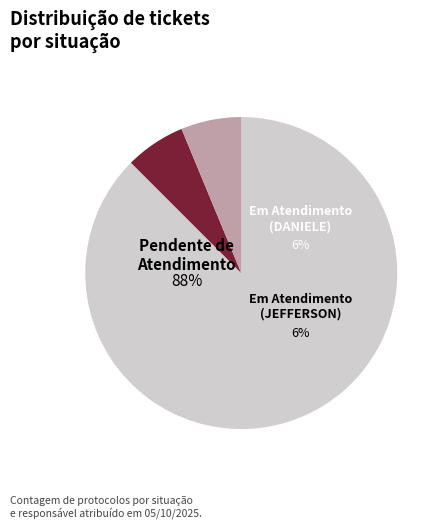

Is Em Atendimento (JEFFERSON) the majority of the pie?

No